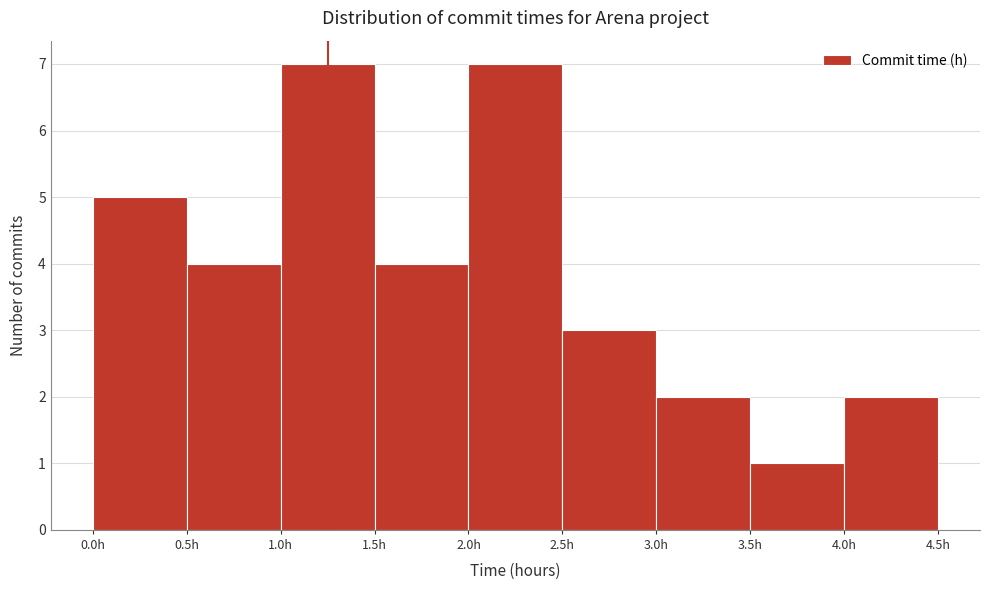

Reading left to right, transcribe this chart: for each bar, give the range it covers on the x-axis and its height. The values are not printed on the chart, so give them approximately, as read against the axis.

0.0 to 0.5: 5
0.5 to 1.0: 4
1.0 to 1.5: 7
1.5 to 2.0: 4
2.0 to 2.5: 7
2.5 to 3.0: 3
3.0 to 3.5: 2
3.5 to 4.0: 1
4.0 to 4.5: 2